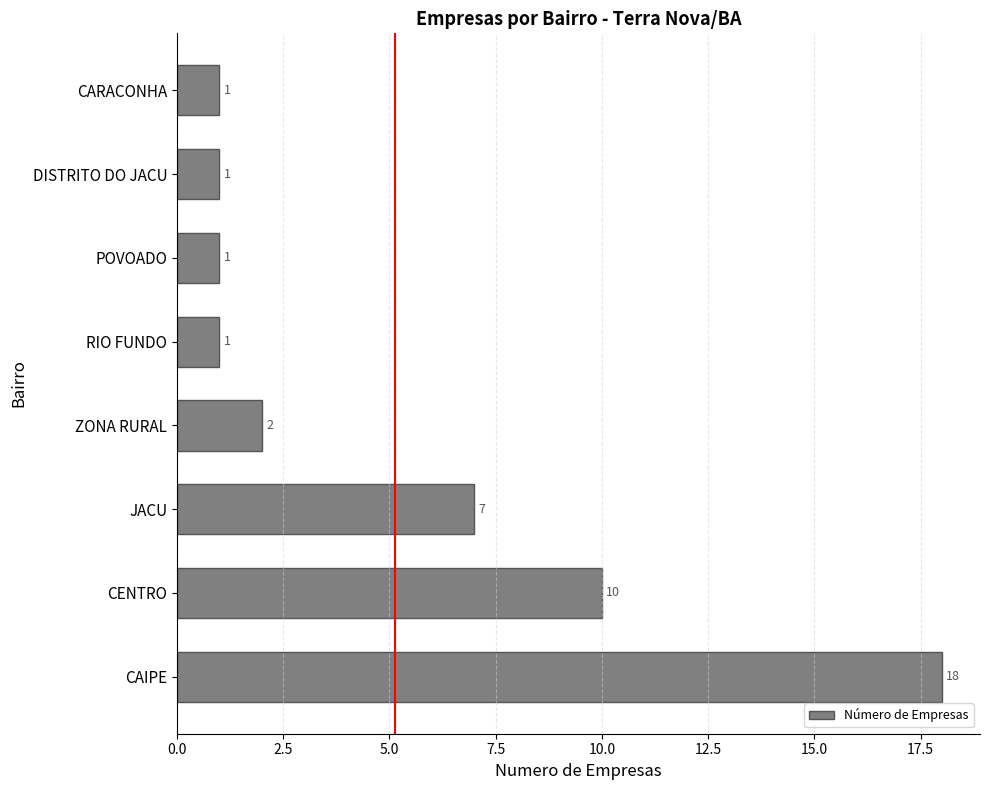

What is the difference between the second highest and second lowest values?

9